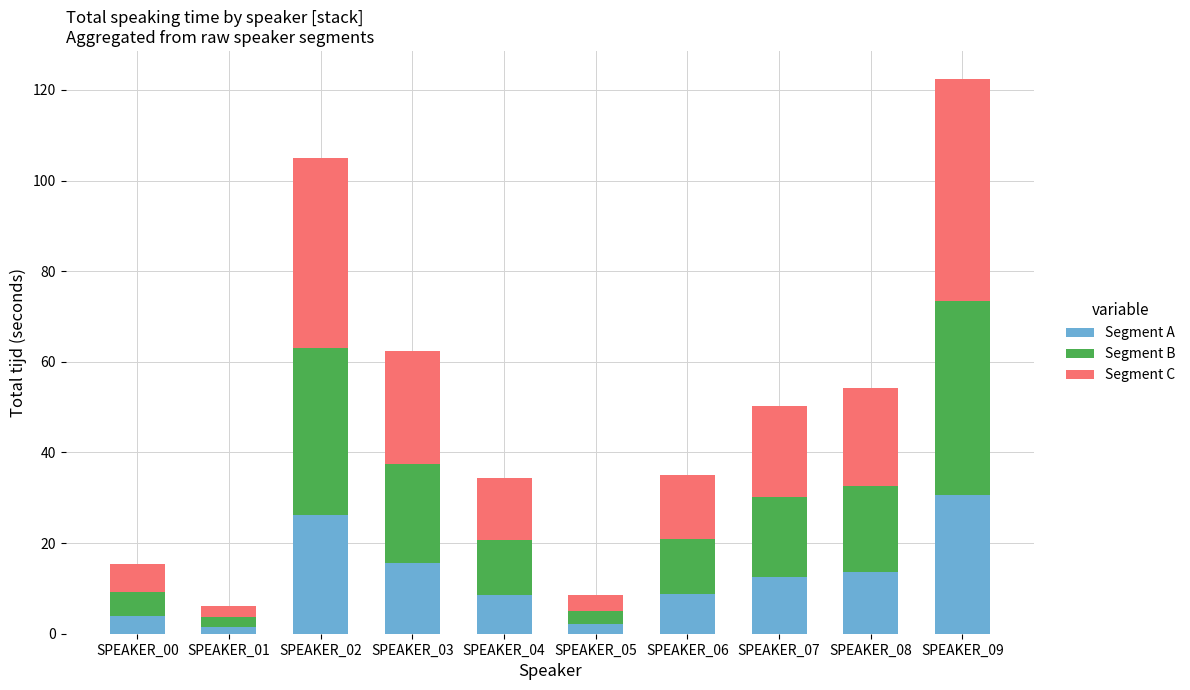

True or false: Segment A has a value of 2.1 at SPEAKER_05.

True